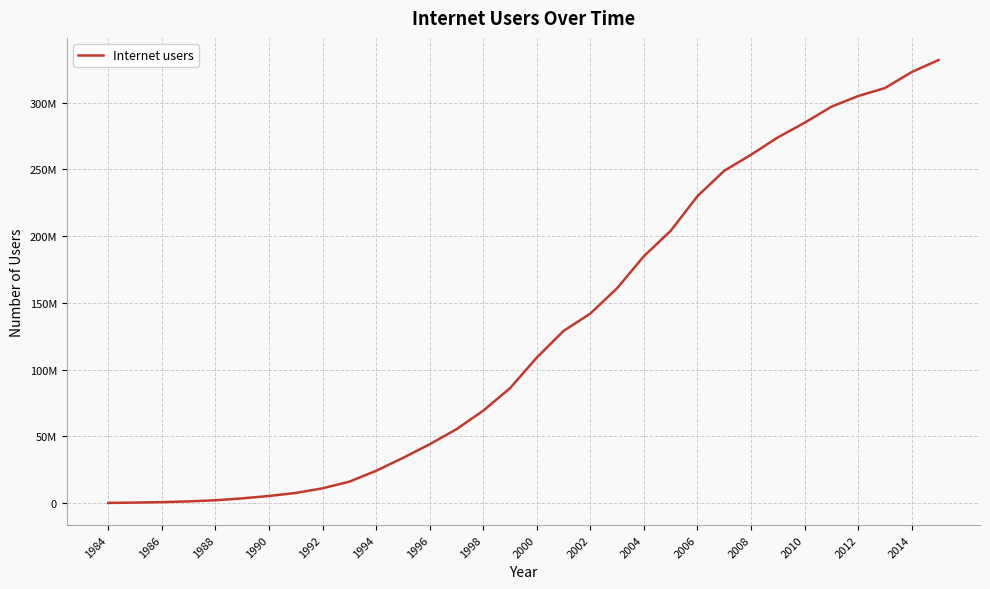

Reading left to right, list all the values displayed in this chart.

91600	340213	681825	1230855	2069441	3508944	5283055	7557148	11032753	16009461	24134421	33785661	44042992	55312293	69209321	86047003	109000000	129000000	142000000	161000000	185000000	204000000	230000000	249000000	261000000	274000000	285000000	297000000	305000000	311000000	323000000	332000000